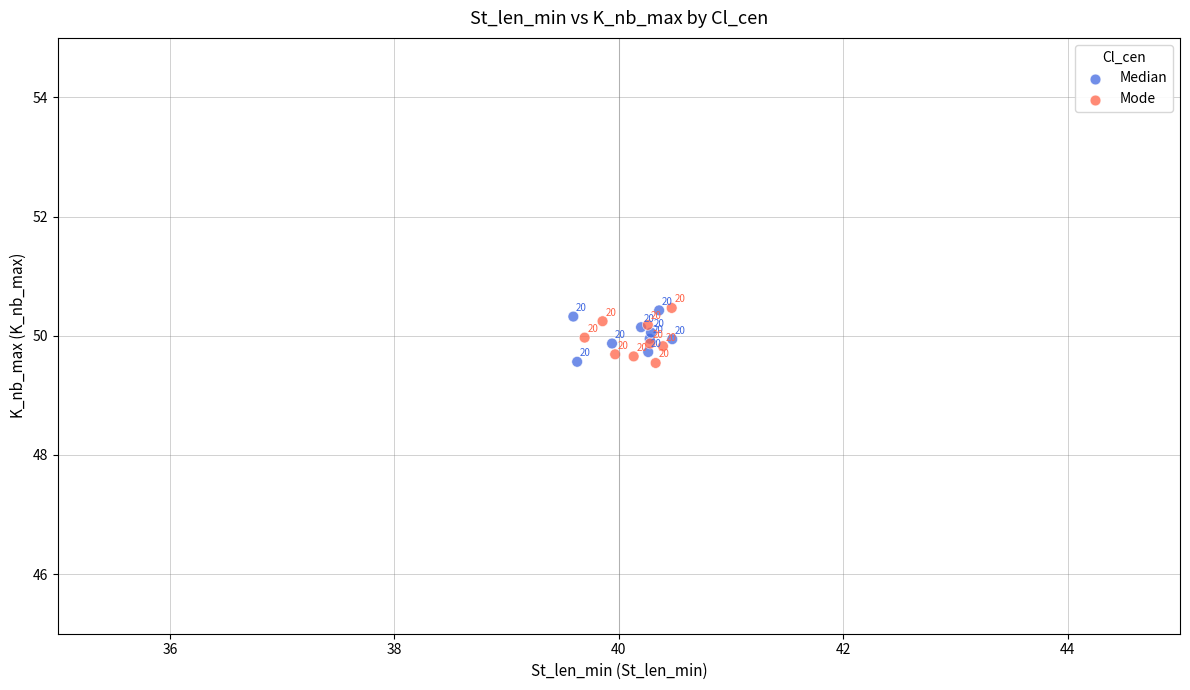

Which series reaches the maximum Y coordinate?

Mode